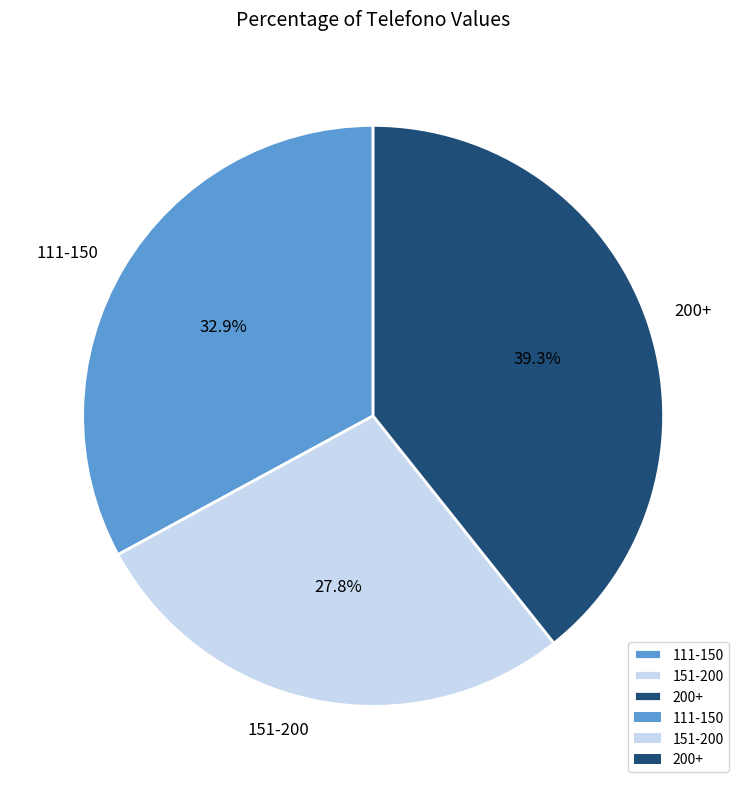

What portion of the pie excludes 151-200?

72.2%